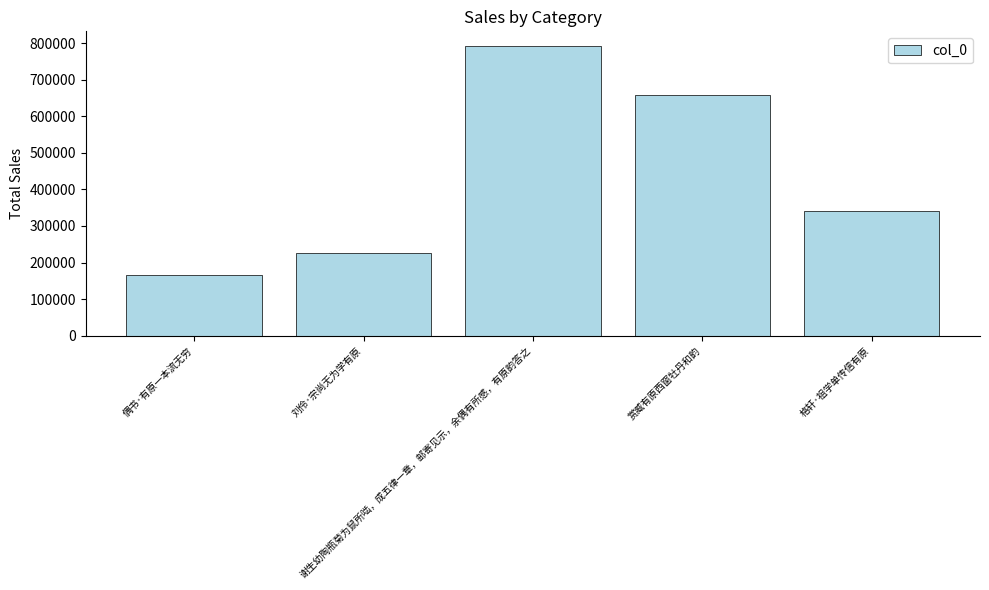

What is the maximum value shown in the chart?

792286